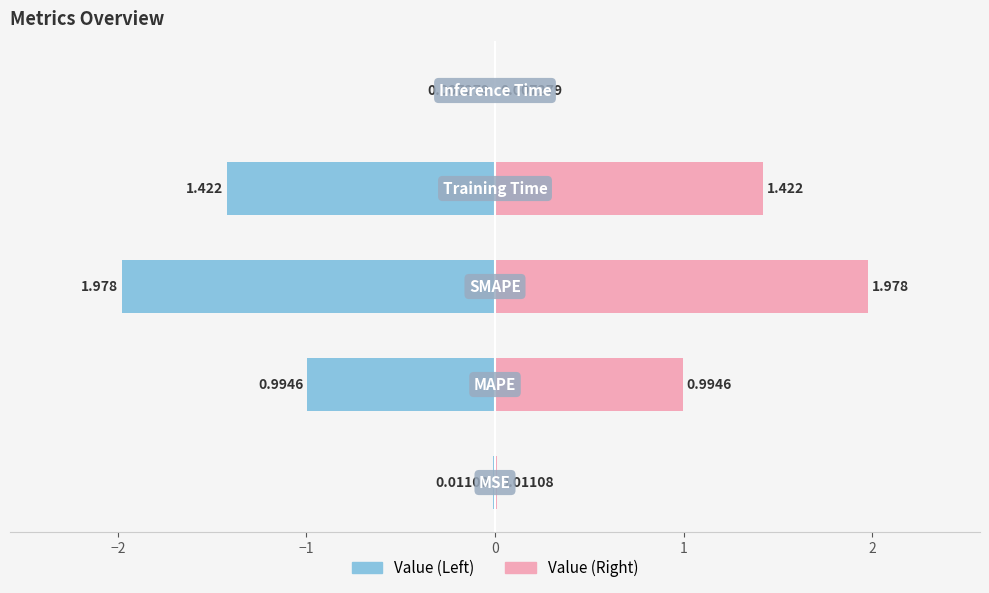

Reading left to right, list all the values displayed in this chart.

Value (Left): −3=-0.0	−2=-1.0	−1=-2.0	0=-1.4	1=-0.0
Value (Right): −3=0.0	−2=1.0	−1=2.0	0=1.4	1=0.0